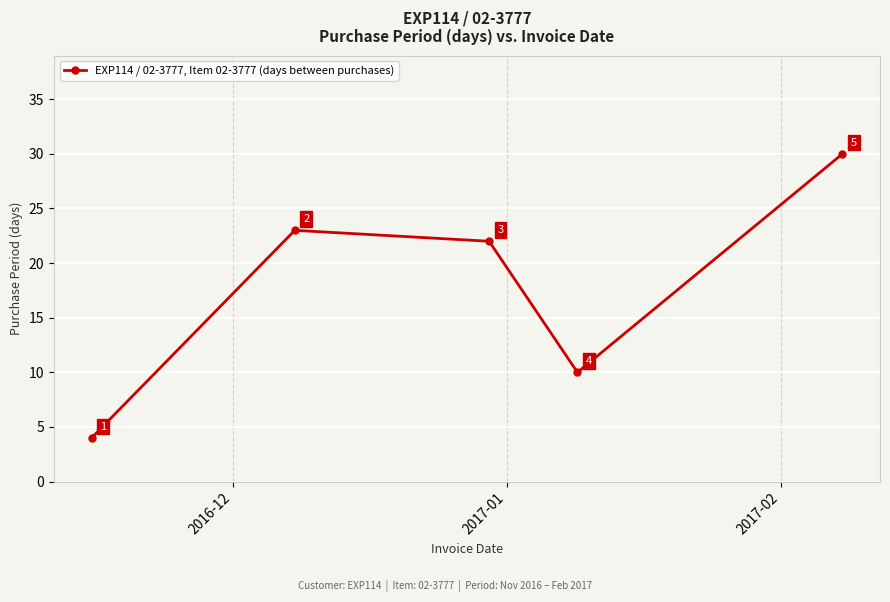

How many lines are shown in the chart?

1